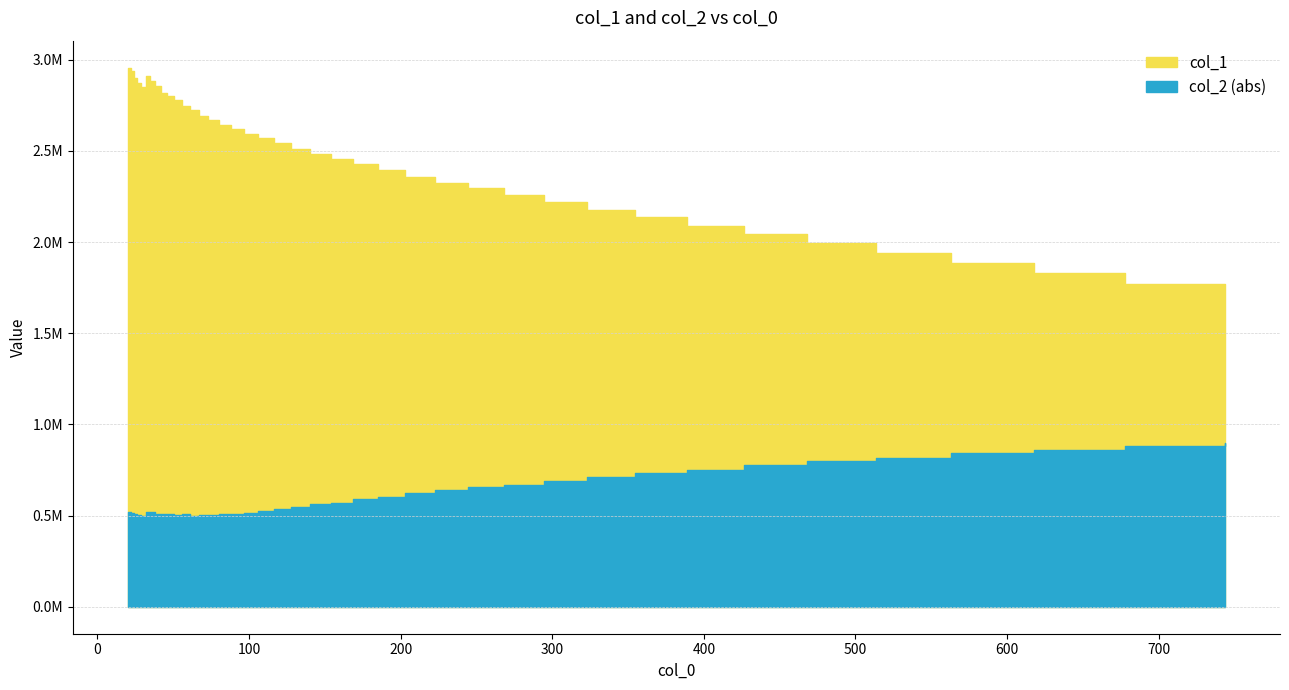

True or false: col_2 has more than 1 interior local peaks.

True